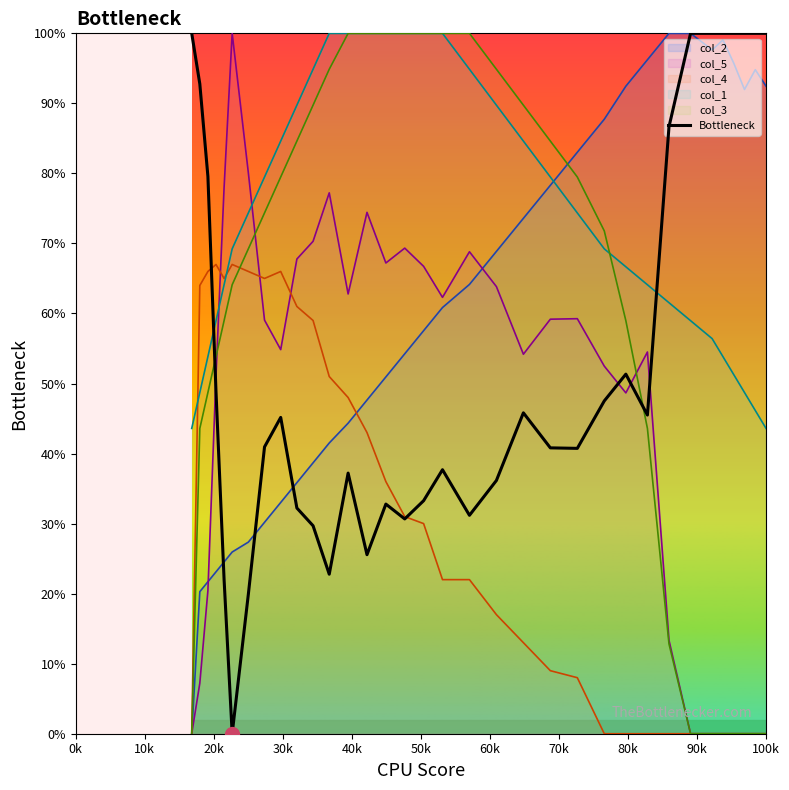

How many interior local valleys (lower than both neighbors) does the data have?

7